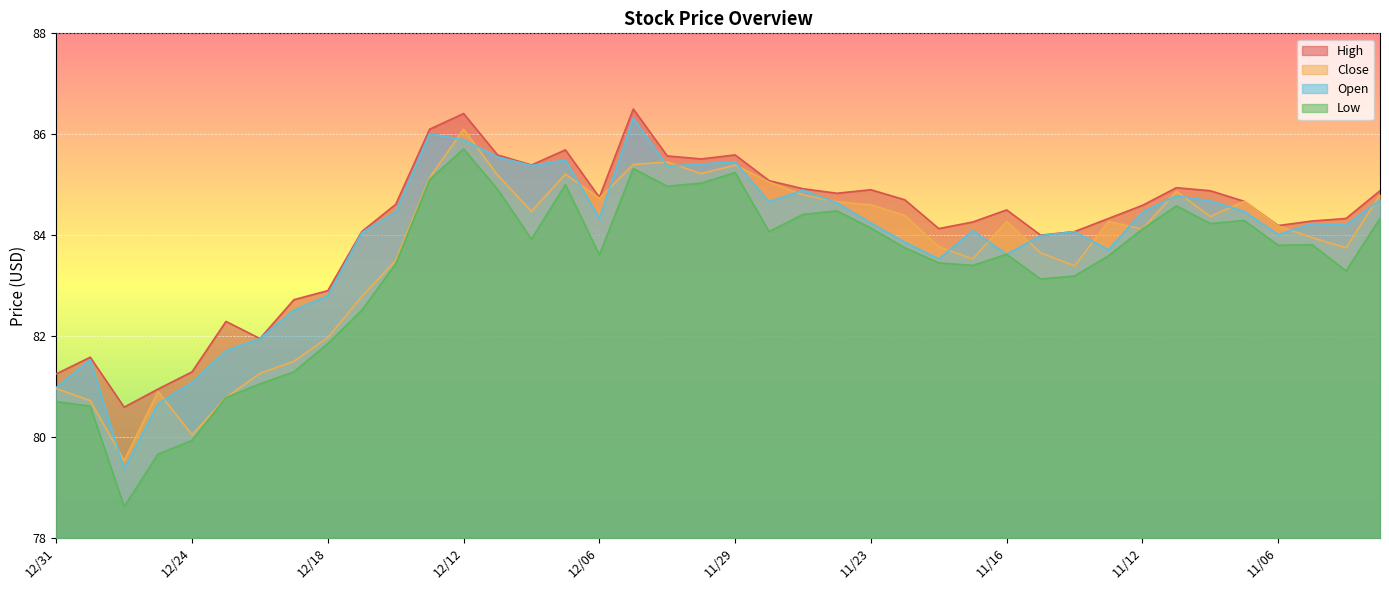

Between 12/20 and 11/21, which is larger?

11/21